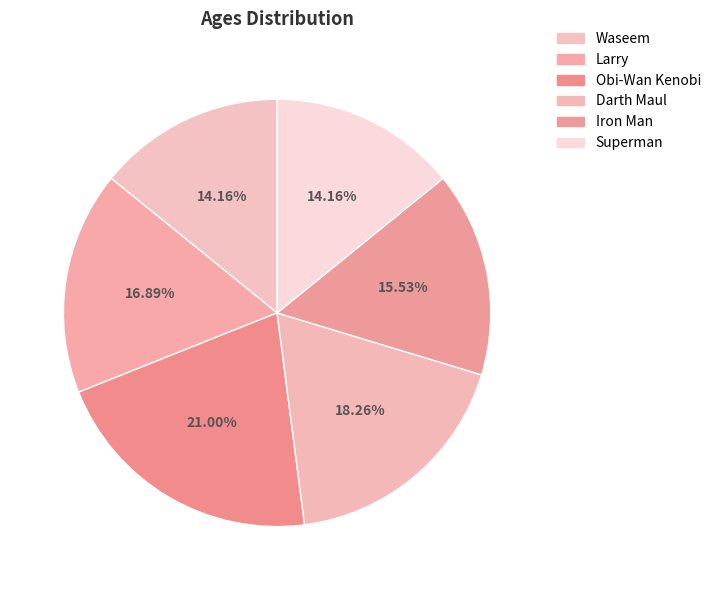

Count the number of slices in the pie.

6